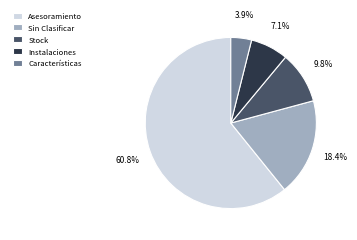

How much of the chart is everything except Sin Clasificar?

81.6%